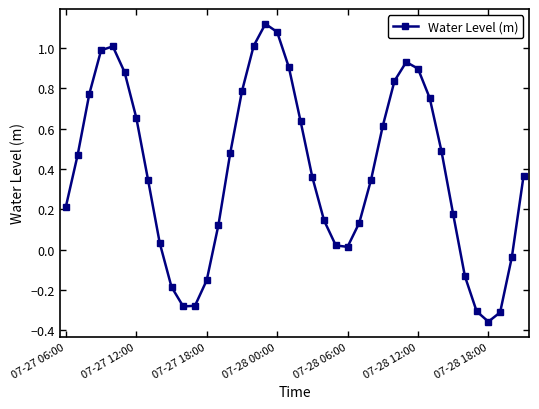

What is the difference between the maximum and minimum values?

1.5